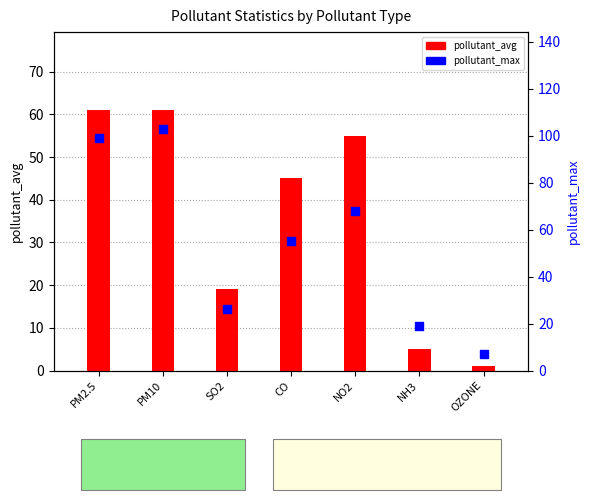

Which series has the largest total across all categories?

pollutant_max